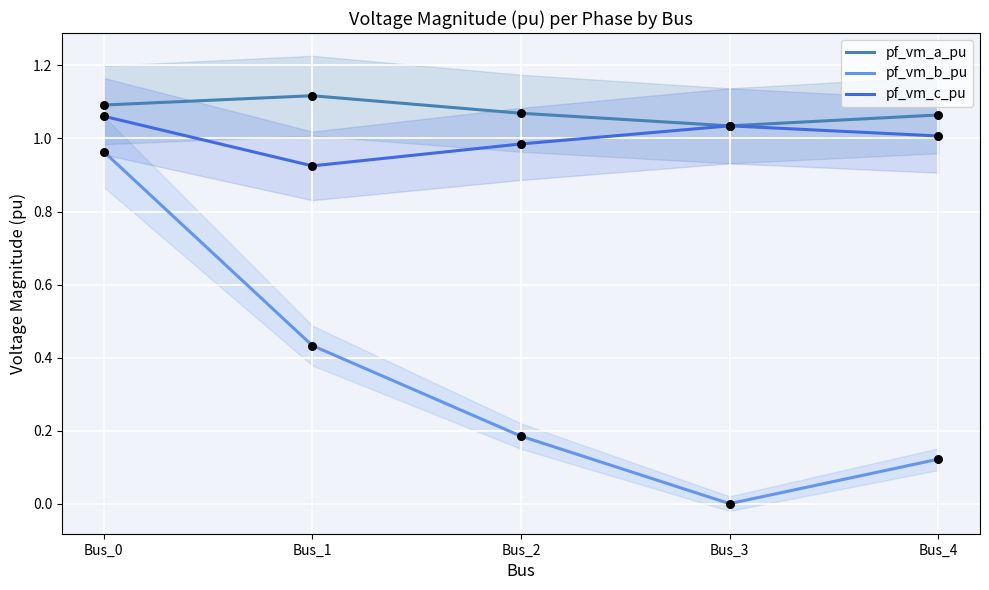

What are all the series names shown in the legend?

pf_vm_a_pu, pf_vm_b_pu, pf_vm_c_pu